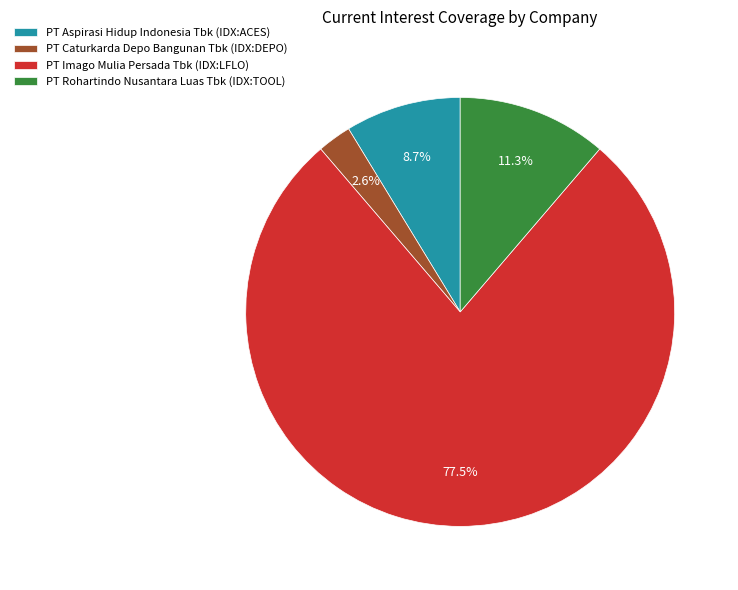

What is the total percentage of PT Aspirasi Hidup Indonesia Tbk (IDX:ACES) and PT Rohartindo Nusantara Luas Tbk (IDX:TOOL)?

20.0%